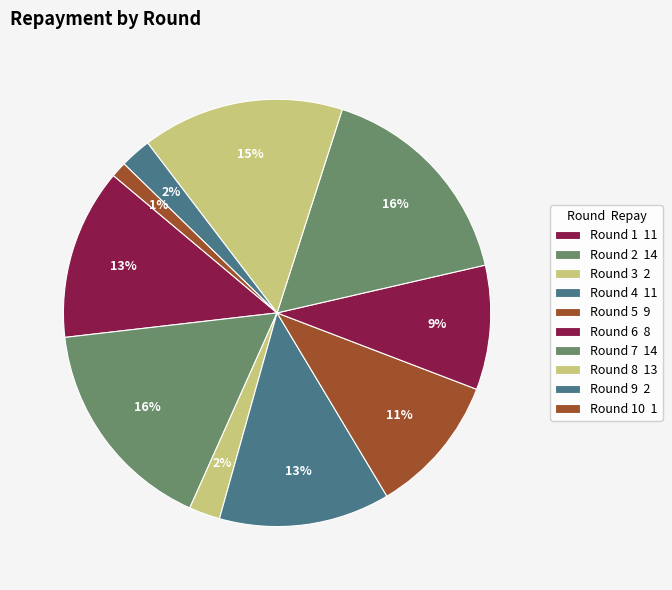

How many segments does this pie chart have?

10